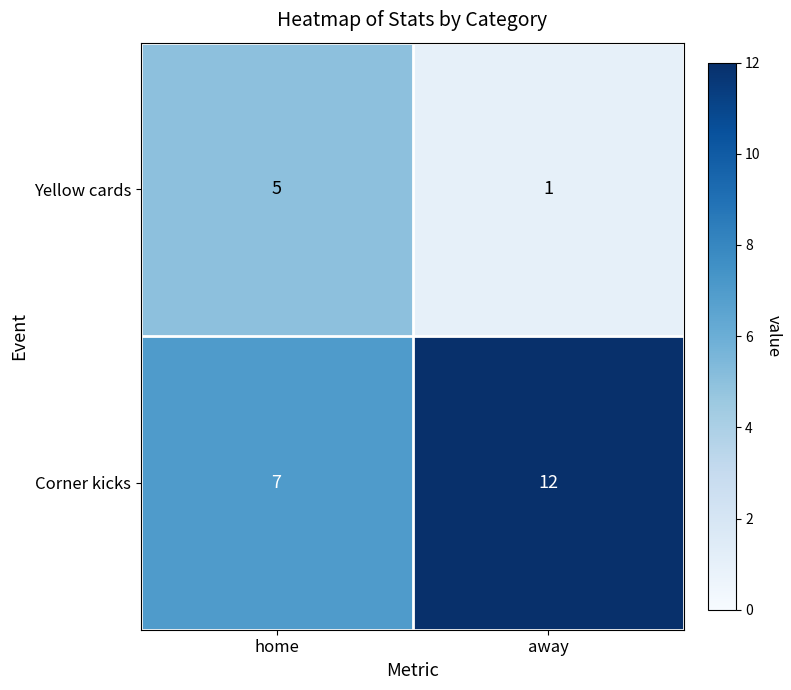

The Yellow cards series shows 9 at home. True or false?

False